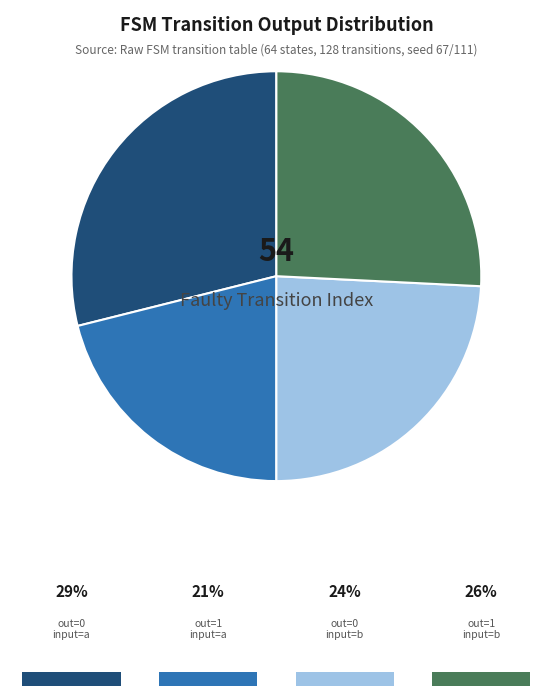

Is there any slice that represents more than half of the pie?

No